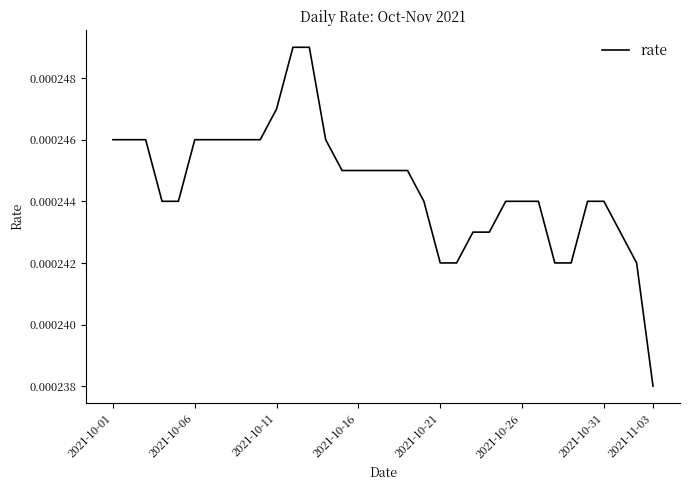

At which category does the chart reach its minimum across all series?

2021-11-03